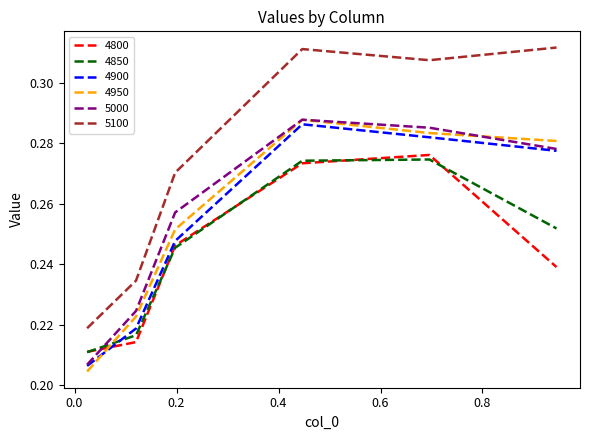

True or false: 4950 and 4800 intersect in this chart.

True